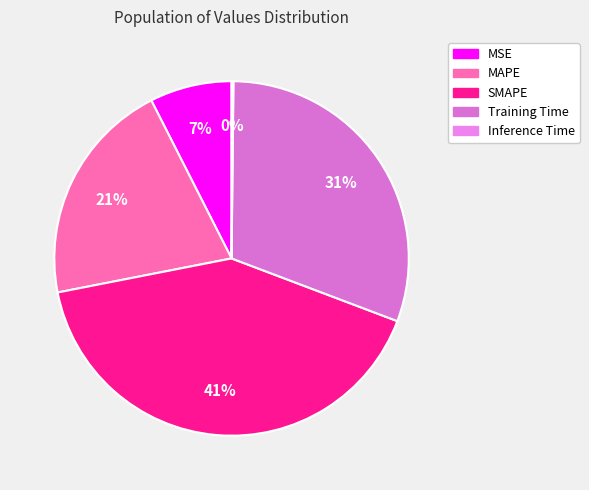

To the nearest percent, what portion does MSE represent?

7%